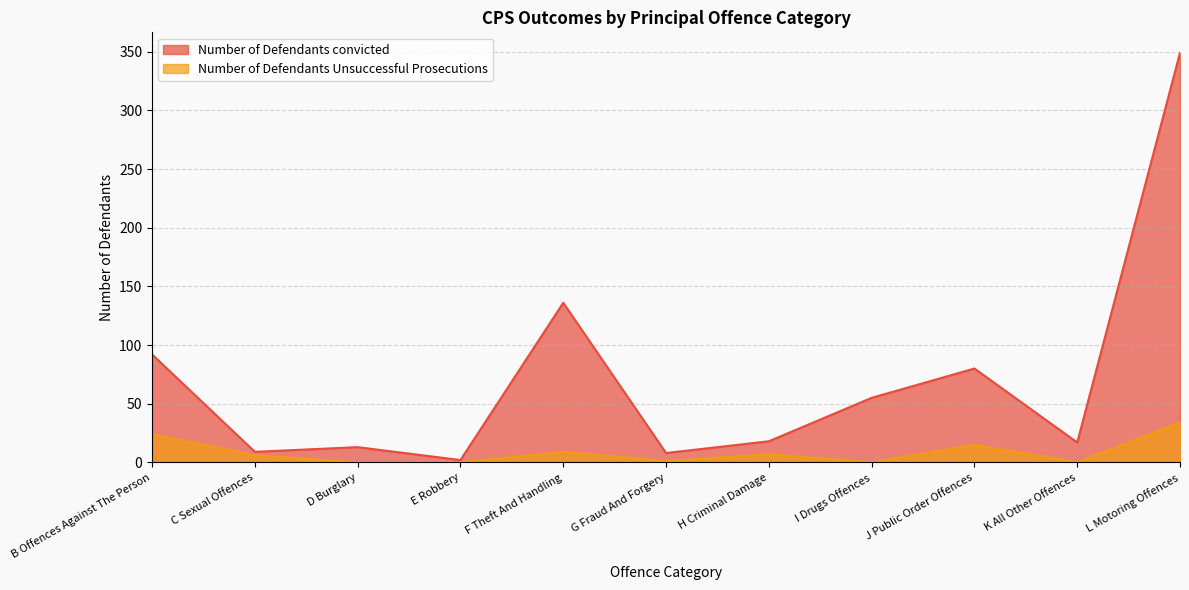

What is the difference between the highest and lowest values at E Robbery?

2